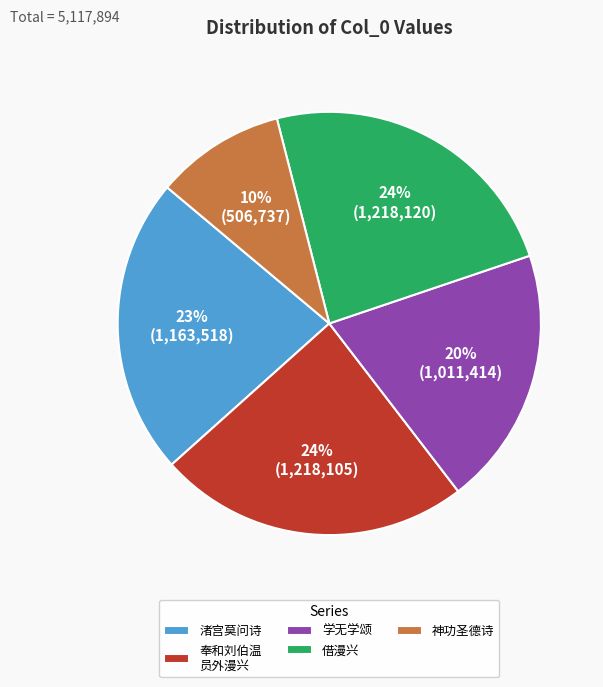

What is the ratio of the value at 学无学颂 to the value at 奉和刘伯温 员外漫兴?

0.8